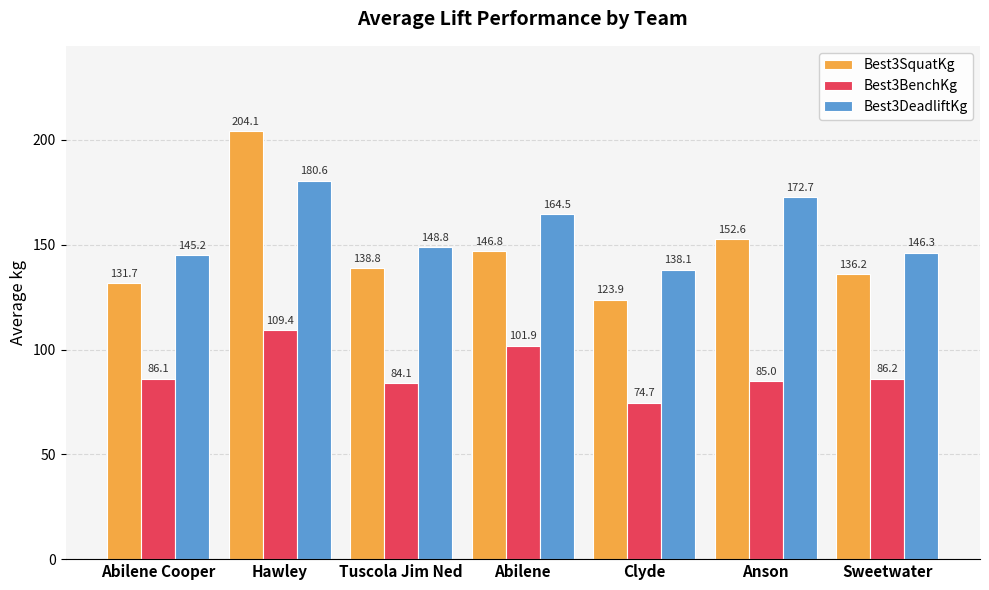

The value of Best3SquatKg at Hawley is 204.1. True or false?

True